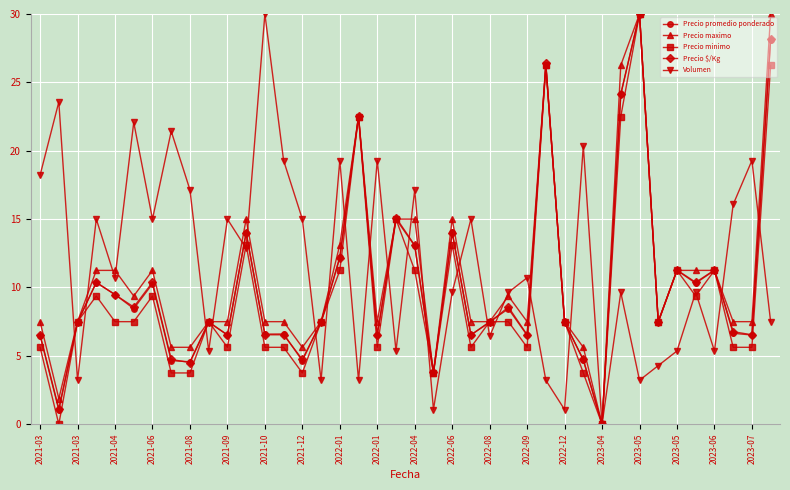

In Volumen, how many points are lower than both neighbors (excluding endpoints)?

14